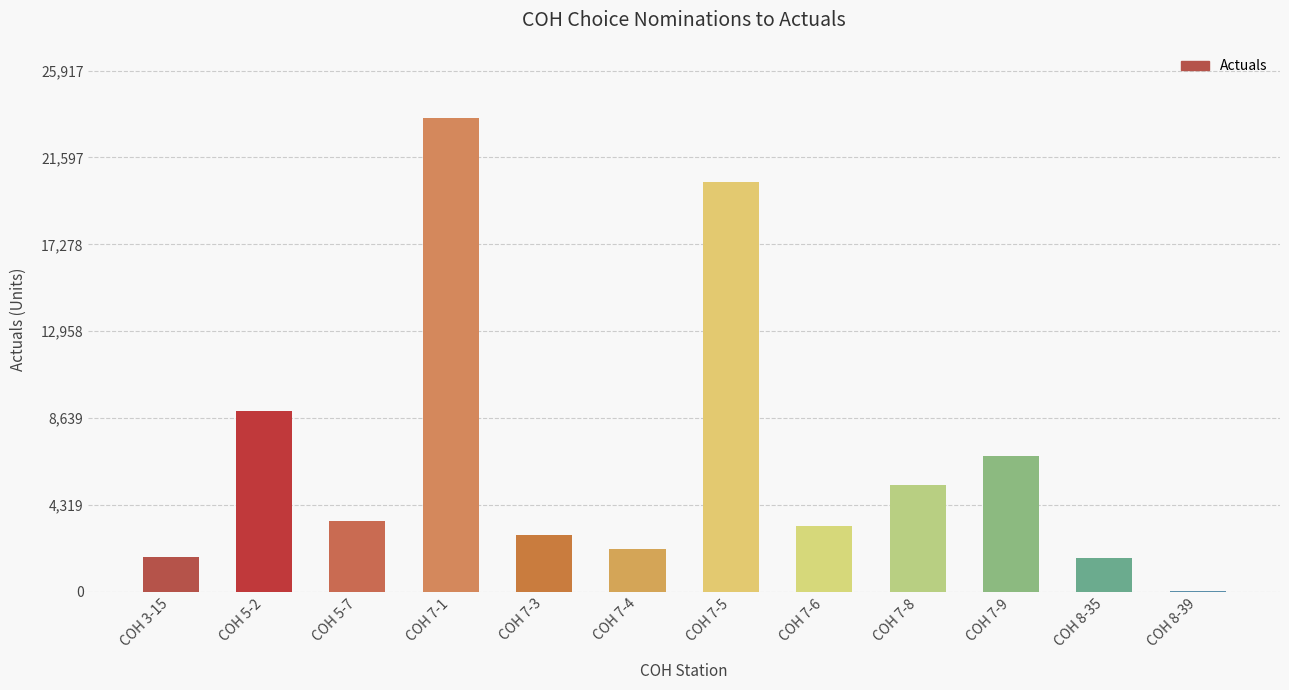

What is the change in value from COH 3-15 to COH 7-3?

+1122